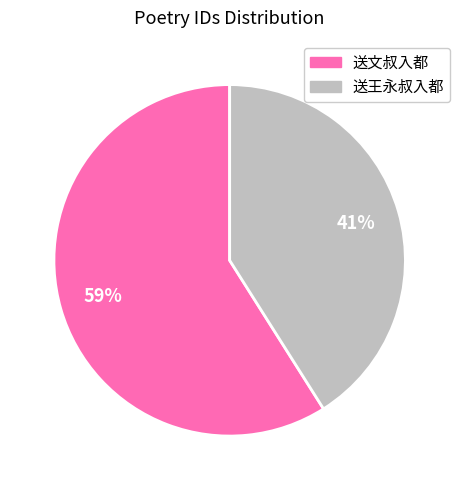

Does 送文叔入都 account for over 50% of the chart?

Yes